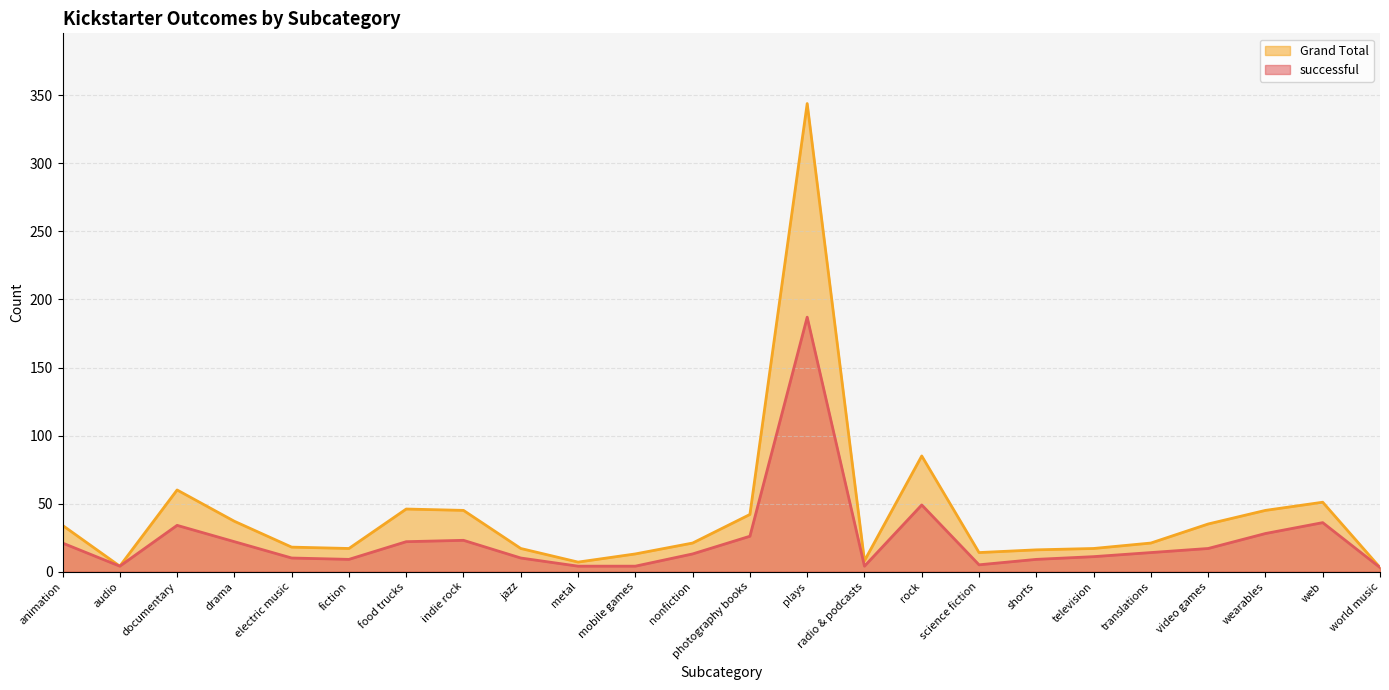

The value of successful at audio is 7. True or false?

False